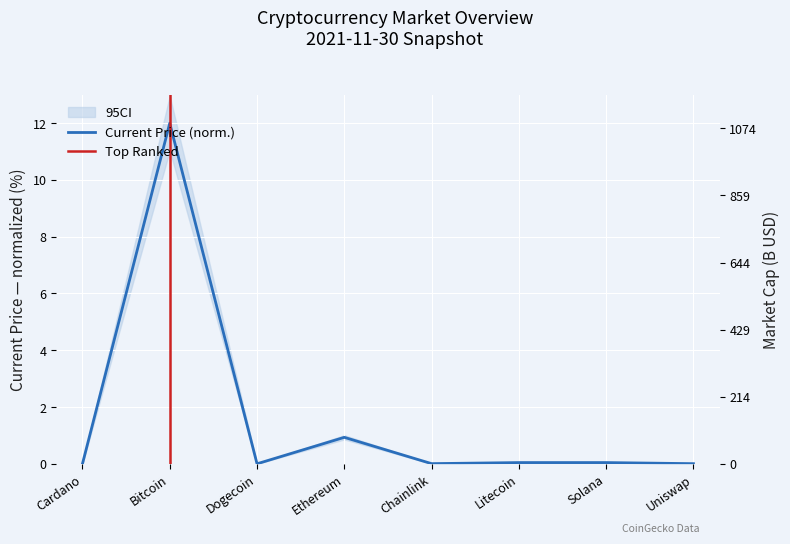

True or false: there are more than 0 points higher than both neighbors.

True